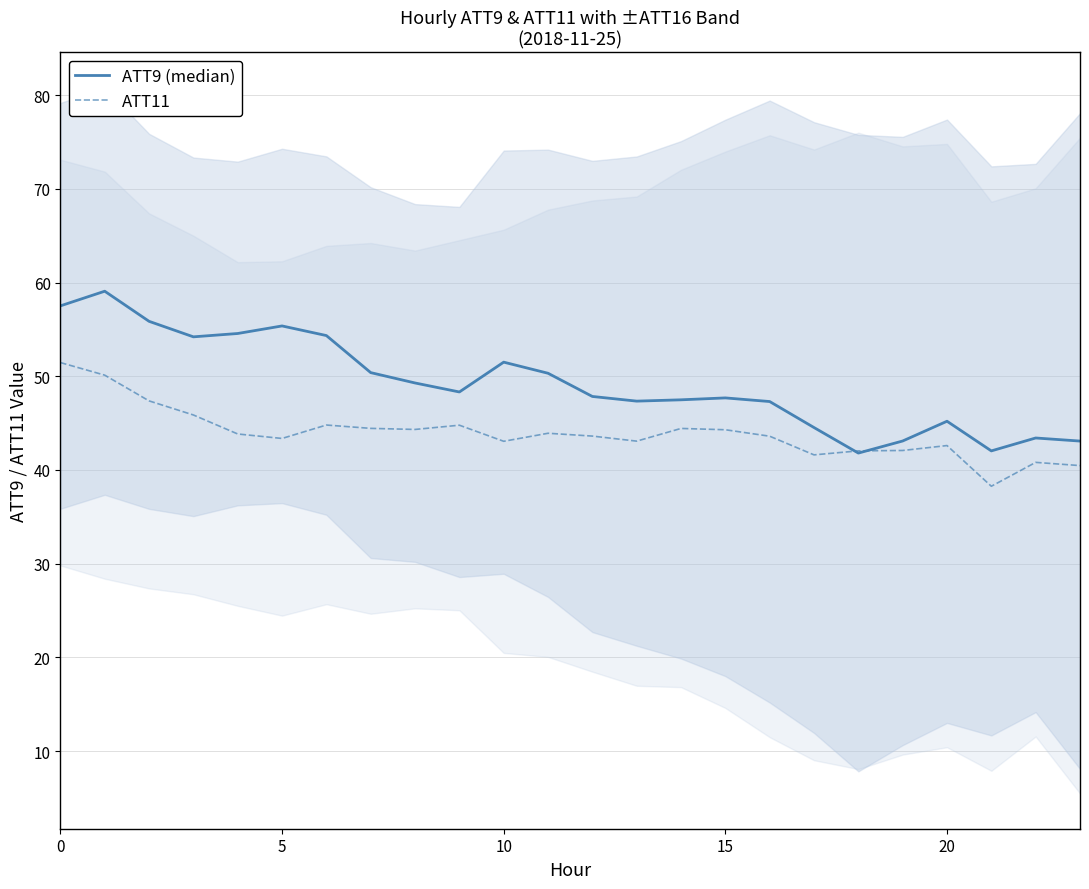

At how many categories does at least one series exceed 41?

24